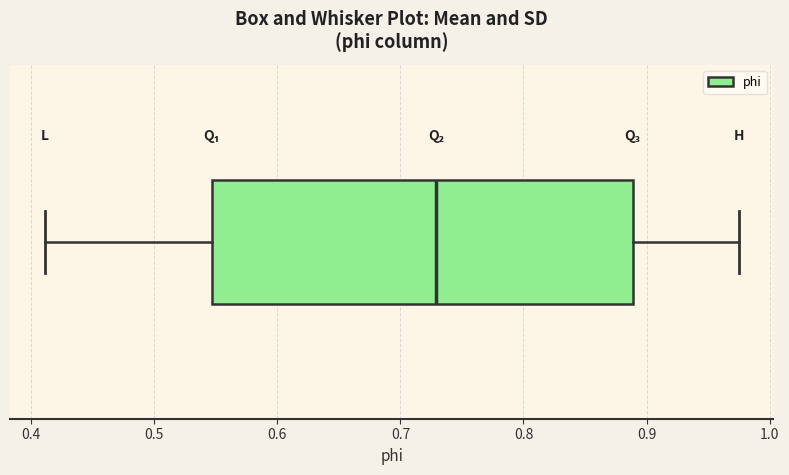

Transcribe this box plot: give where the median line is, the range the box spans, and where the two whiskers end, as read against the x-axis. The values are not printed on the chart, so give them approximately, as read against the axis.

median 0.73, box 0.55 to 0.89, whiskers 0.41 to 0.97